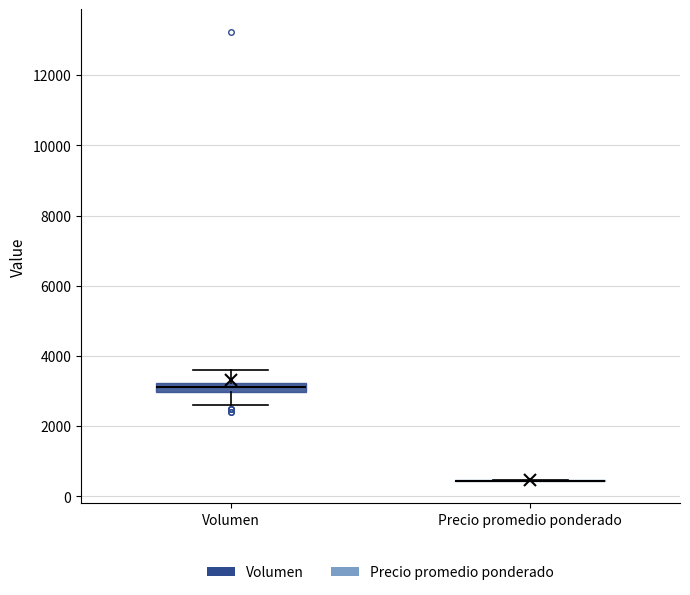

Which box is the tallest, from its lower edge to its upper edge?

Volumen